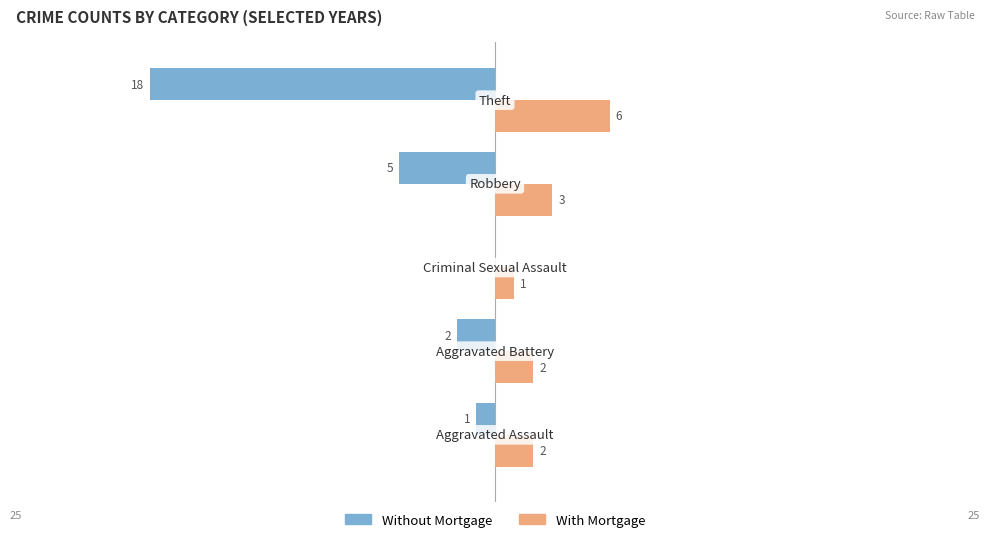

Which series has the largest total across all categories?

With Mortgage